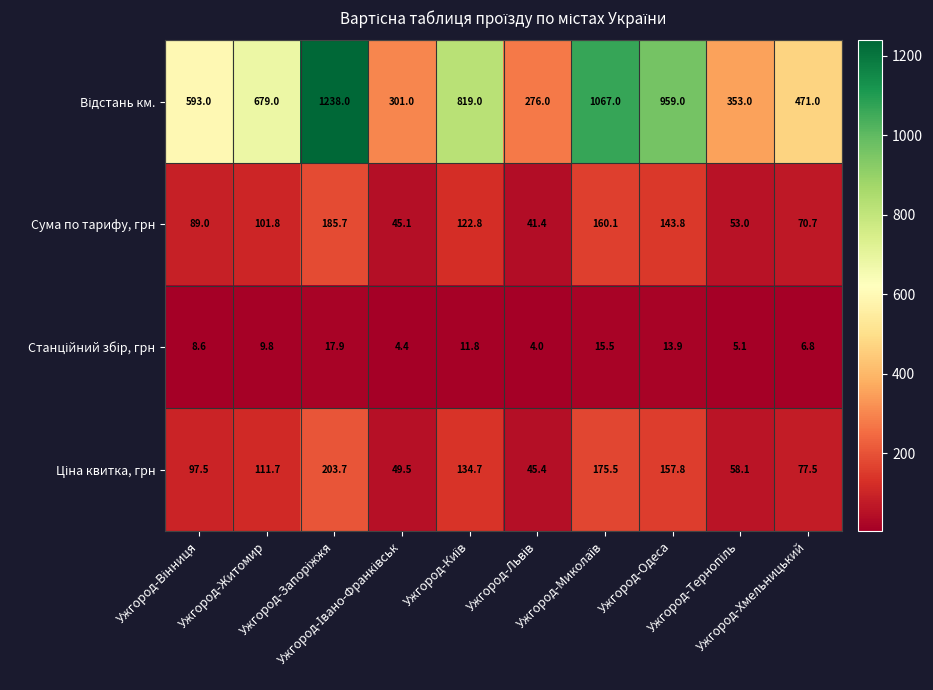

What is the maximum value for Сума по тарифу, грн?

185.7